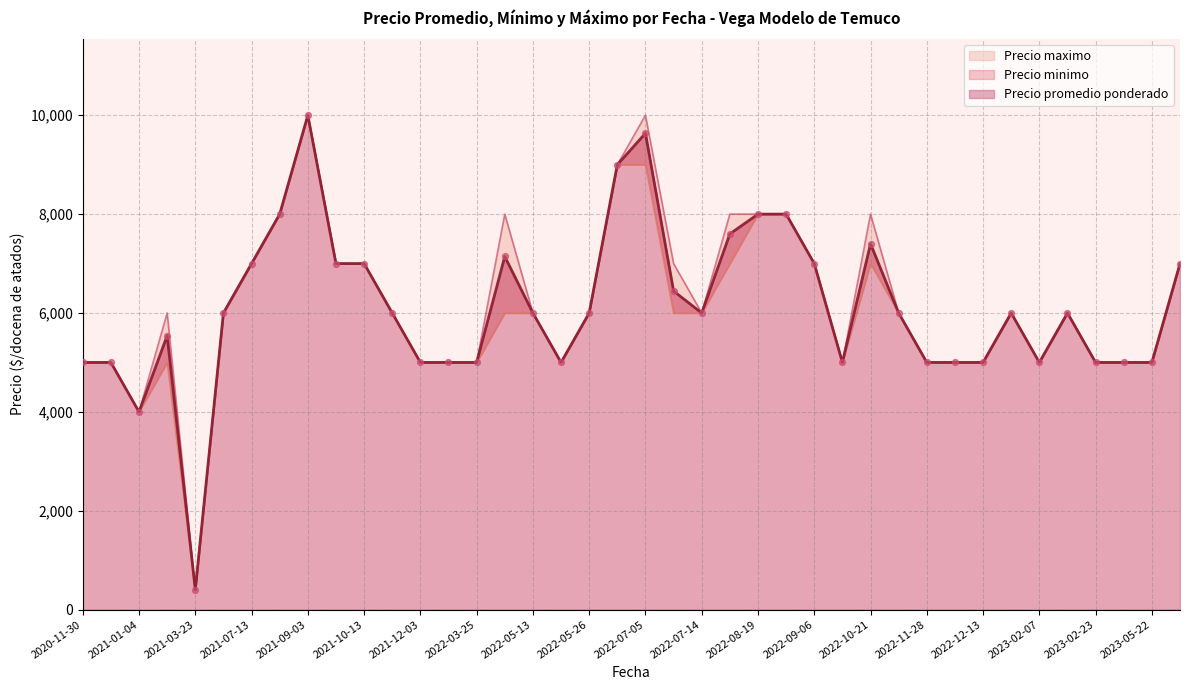

Which series has the widest spread of Y values?

Precio promedio ponderado